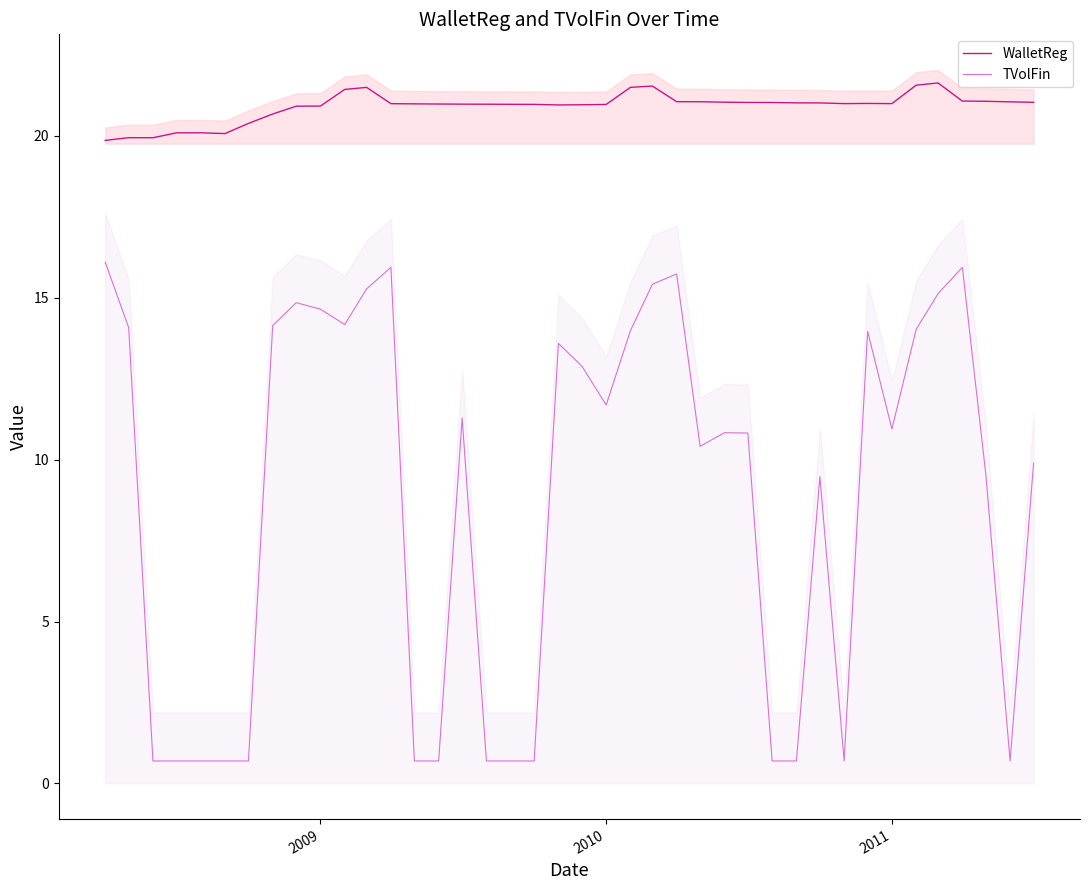

True or false: TVolFin has a value of 11.7 at 2010.

True